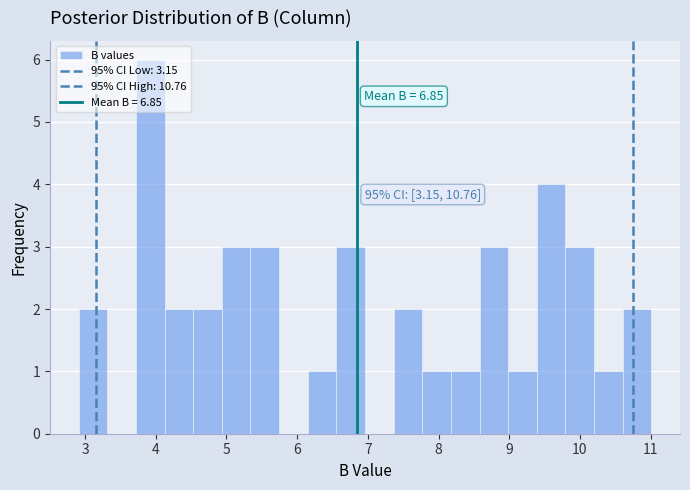

Over which range of the x-axis is the bar tallest?

3.7 to 4.1